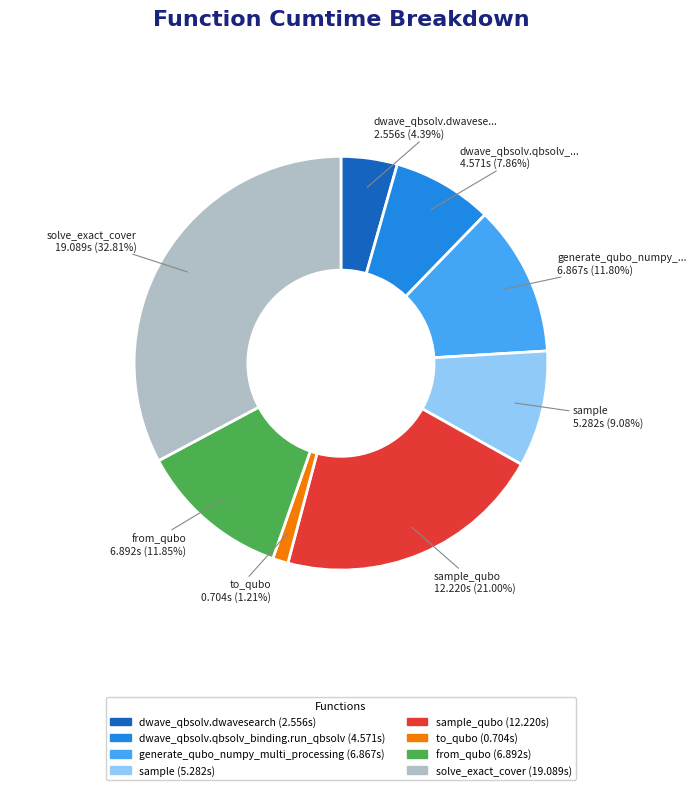

Is there a majority slice in this chart?

No